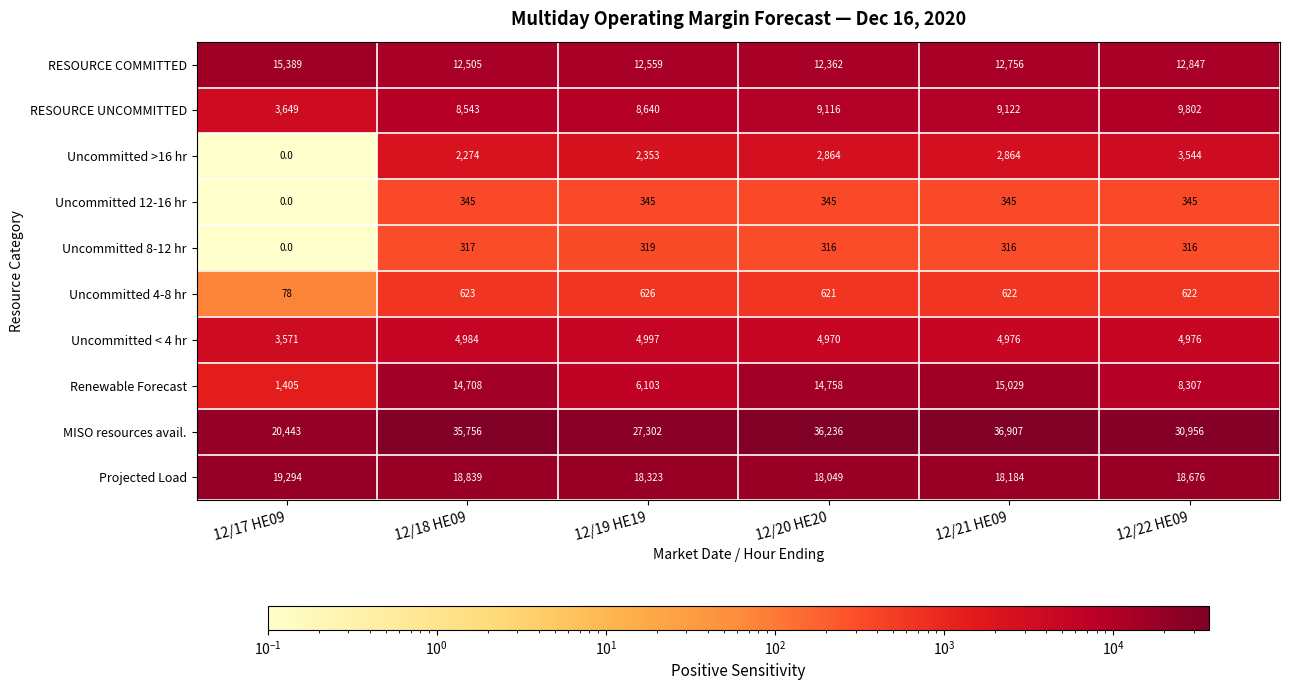

How many series are shown in this chart?

10